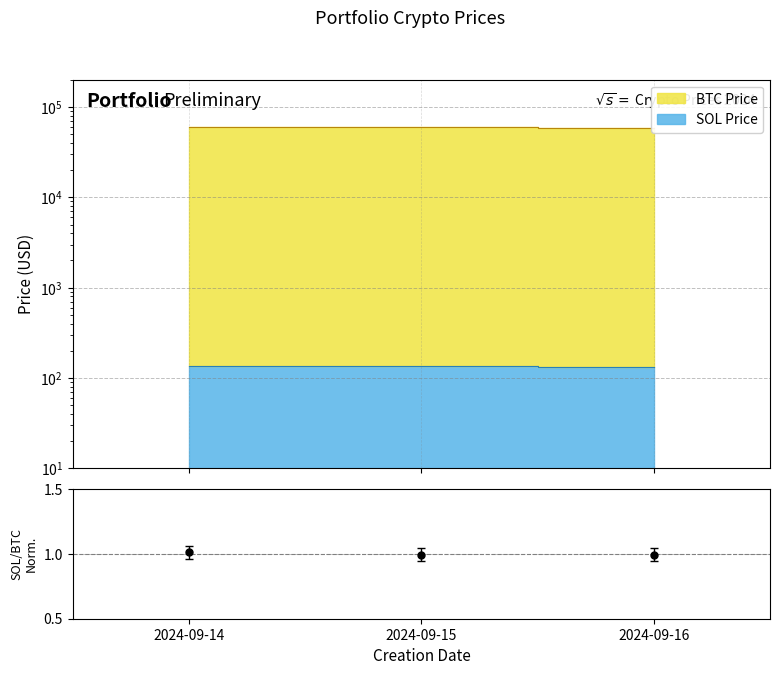

Reading left to right, transcribe all the data shown in this chart.

1.0	1.0	1.0